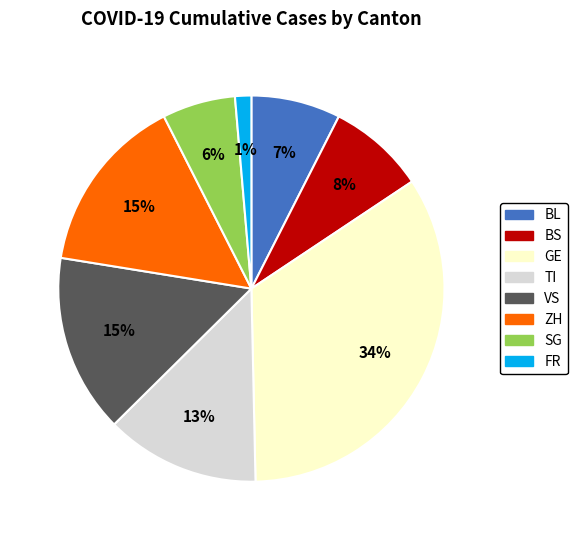

To the nearest percent, what is the average slice percentage?

12%